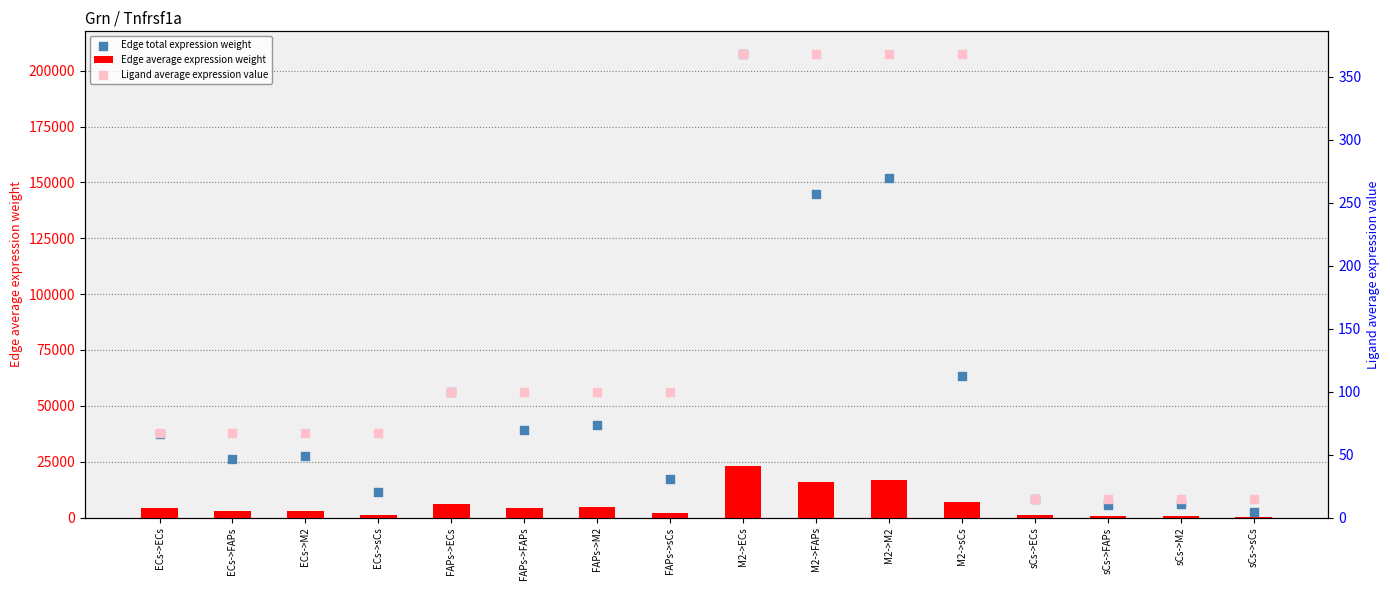

What are all the series names shown in the legend?

Edge average expression weight, Edge total expression weight, Ligand average expression value